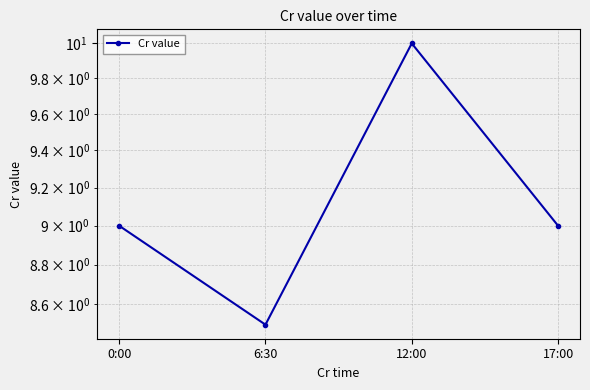

Is it true that the value at 17:00 is 9.0?

True